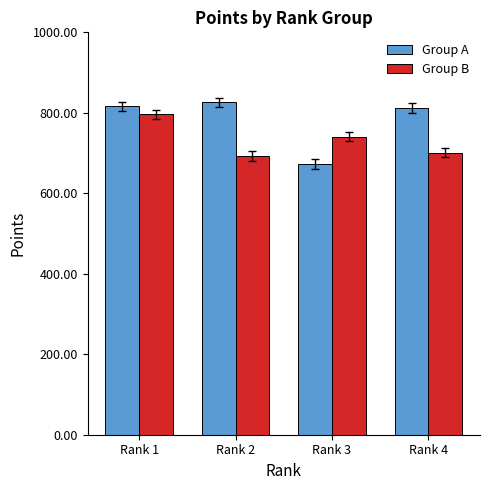

Which label corresponds to the largest value in the chart?

Rank 2